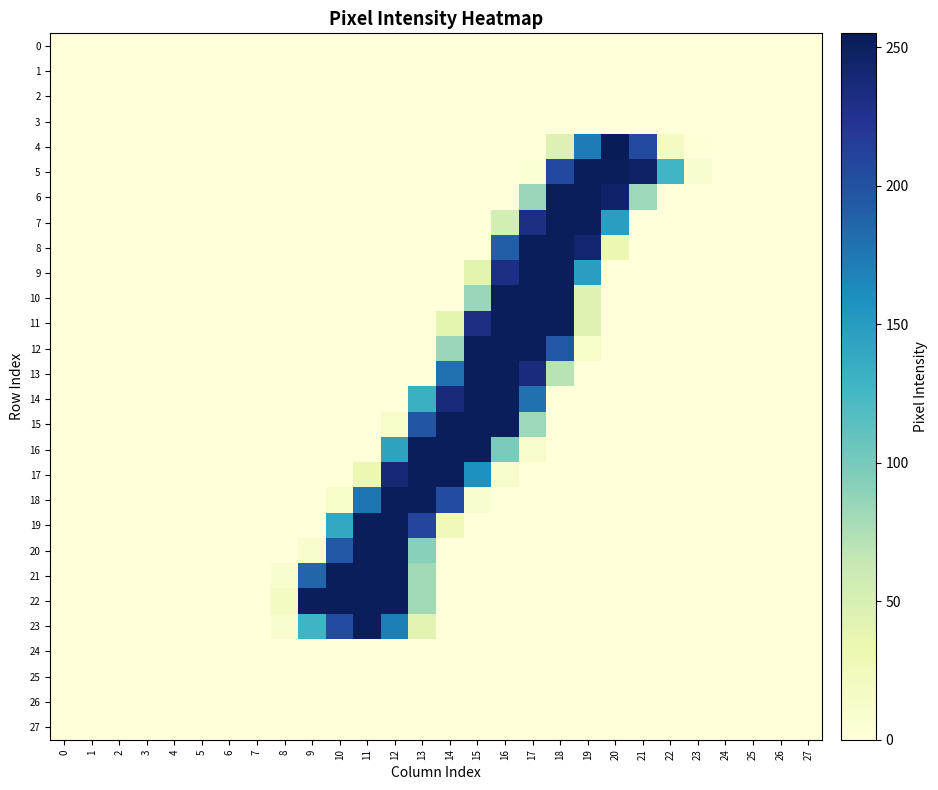

Which series has the largest total across all categories?

22